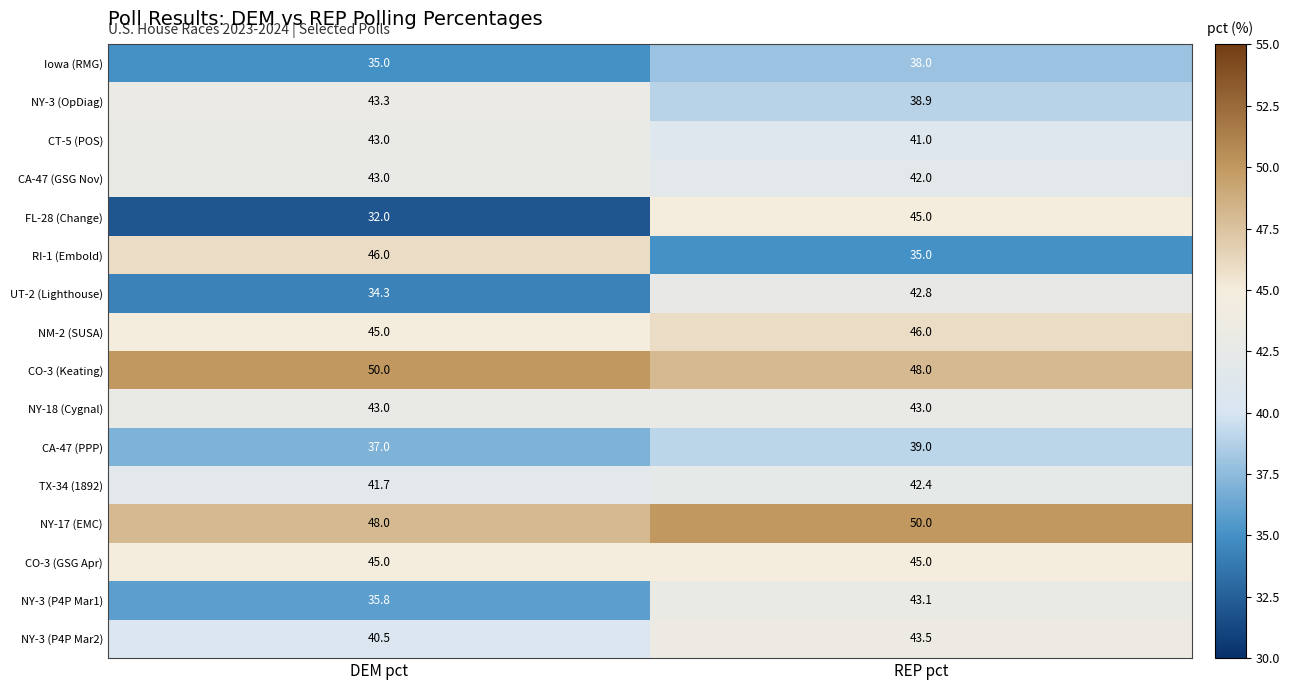

Read the NY-3 (P4P Mar2) value at DEM pct.

40.5